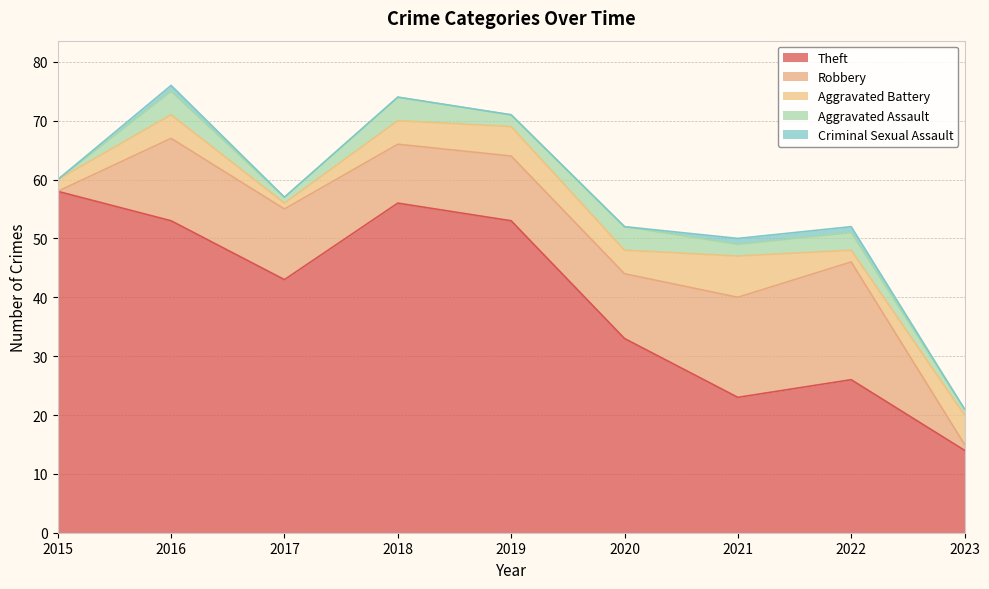

What is the sum of the Aggravated Assault values at 2018 and 2023?

5